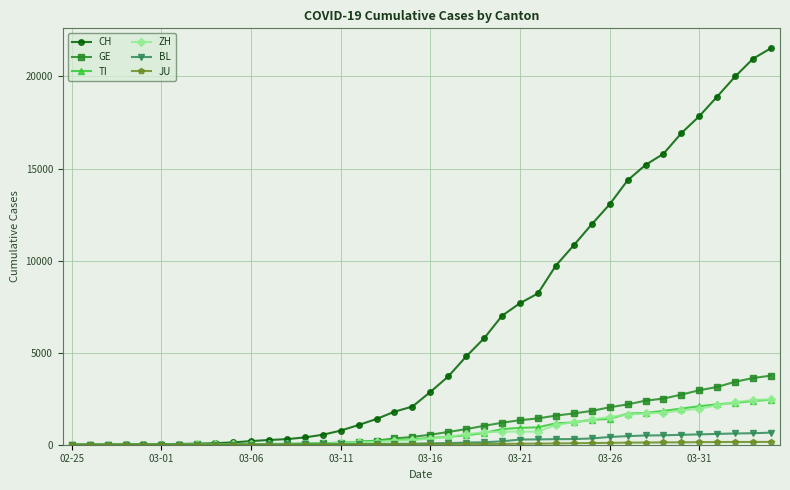

What is the maximum value for TI?

2442